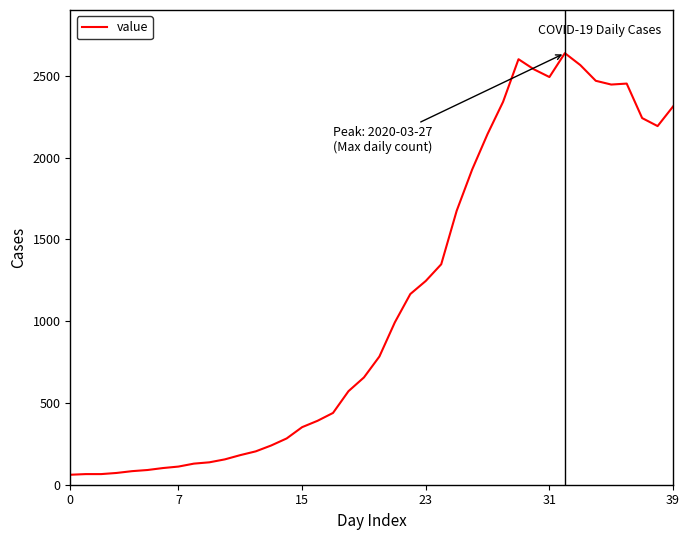

What is the difference between the maximum and minimum values?

2578